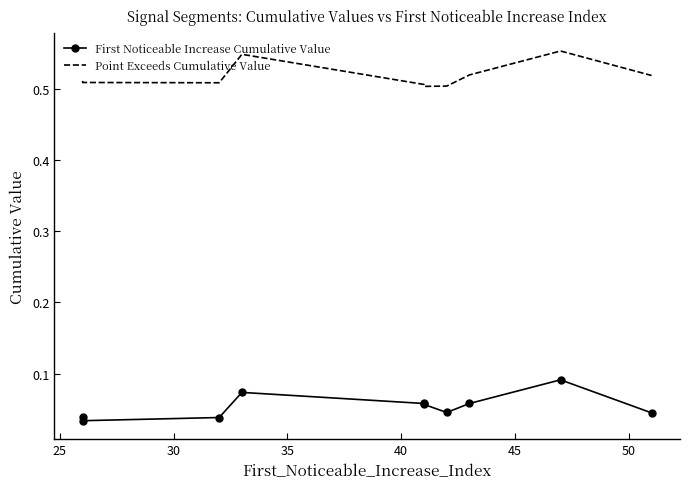

What is the sum of the First Noticeable Increase Cumulative Value values at 45 and 30?

0.1